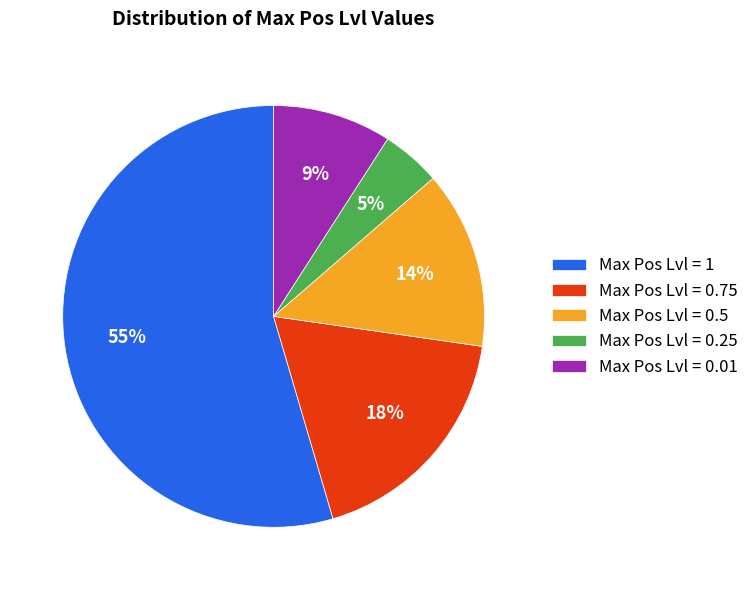

To the nearest percent, what is the difference between the Max Pos Lvl = 0.01 and Max Pos Lvl = 0.5 slice percentages?

5%